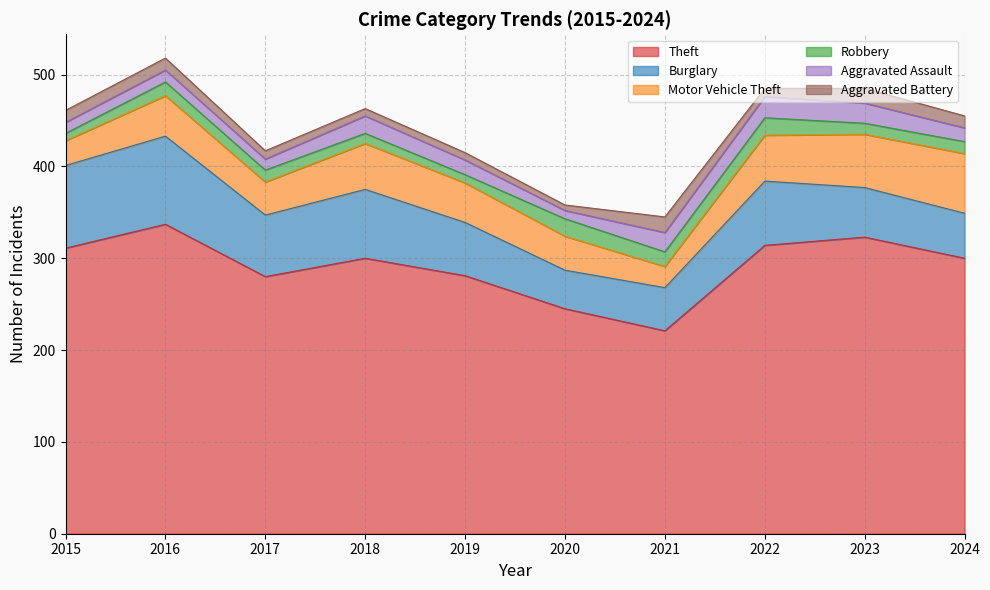

Reading left to right, list all the values displayed in this chart.

Theft: 2015=311	2016=337	2017=280	2018=300	2019=281	2020=245	2021=221	2022=314	2023=323	2024=300
Burglary: 2015=90	2016=96	2017=67	2018=75	2019=58	2020=42	2021=47	2022=70	2023=54	2024=49
Motor Vehicle Theft: 2015=27	2016=44	2017=36	2018=50	2019=43	2020=37	2021=23	2022=50	2023=58	2024=65
Robbery: 2015=8	2016=15	2017=13	2018=11	2019=9	2020=19	2021=16	2022=19	2023=12	2024=13
Aggravated Assault: 2015=12	2016=13	2017=12	2018=19	2019=16	2020=9	2021=21	2022=23	2023=22	2024=15
Aggravated Battery: 2015=13	2016=13	2017=9	2018=8	2019=8	2020=6	2021=17	2022=9	2023=16	2024=13